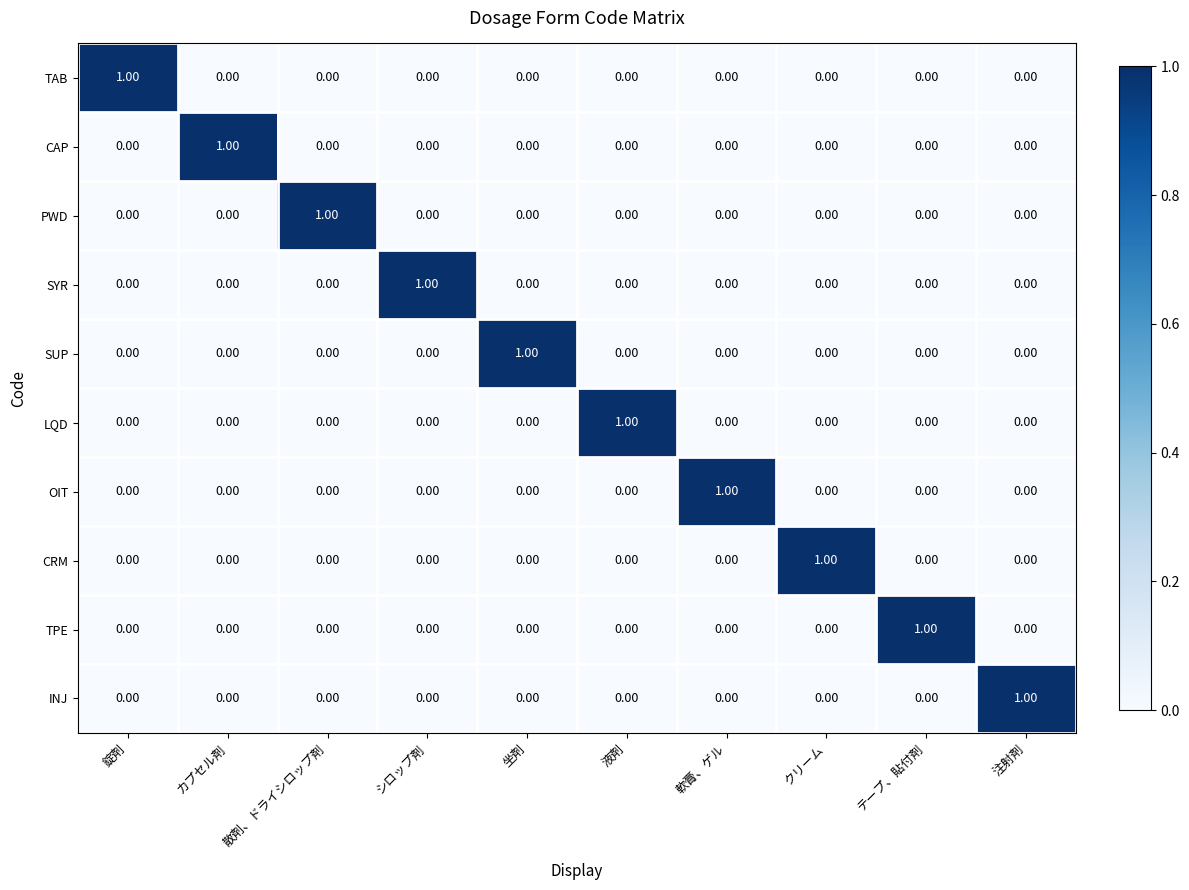

At which label does CAP reach its peak?

カプセル剤